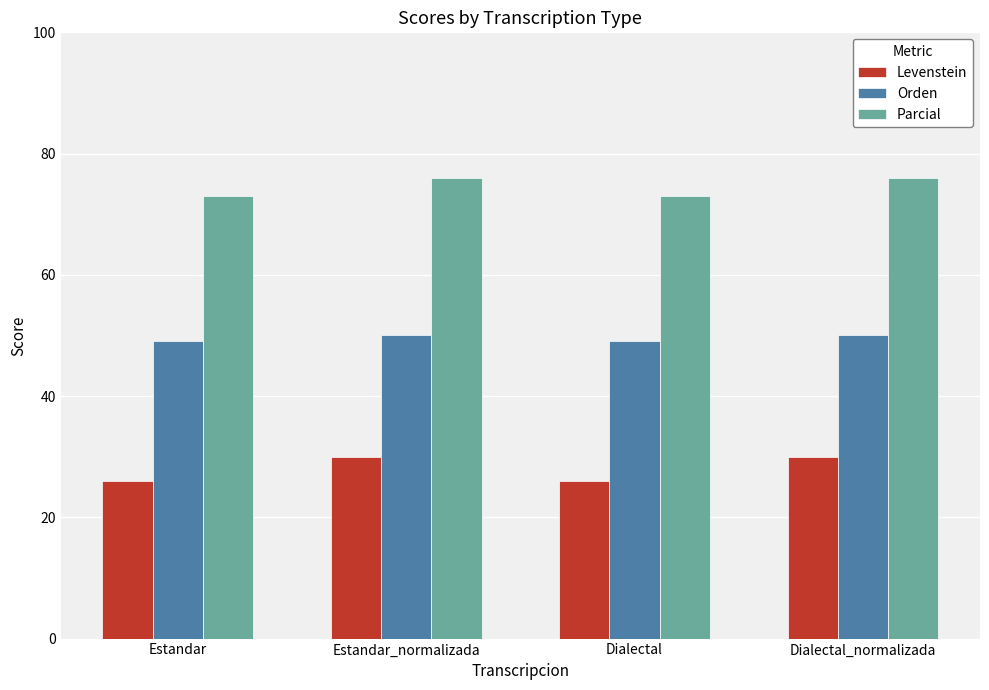

Which series changed the most between Estandar and Dialectal_normalizada?

Levenstein